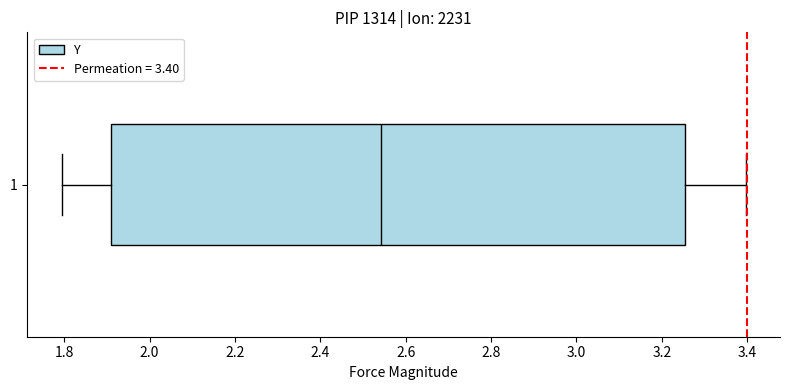

Where does the median line of the box at y = 1 sit on the x-axis? The values are not printed on the chart, so give them approximately, as read against the axis.

2.54